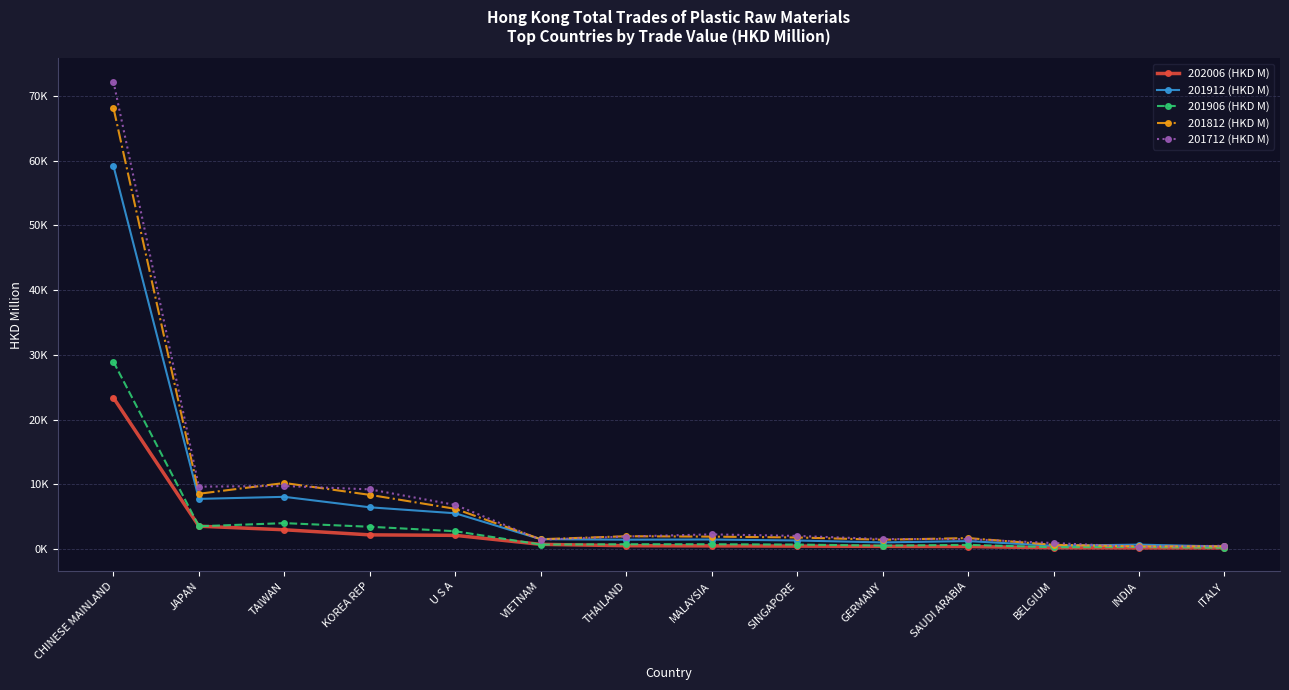

Which series has the widest spread of values?

201712 (HKD M)